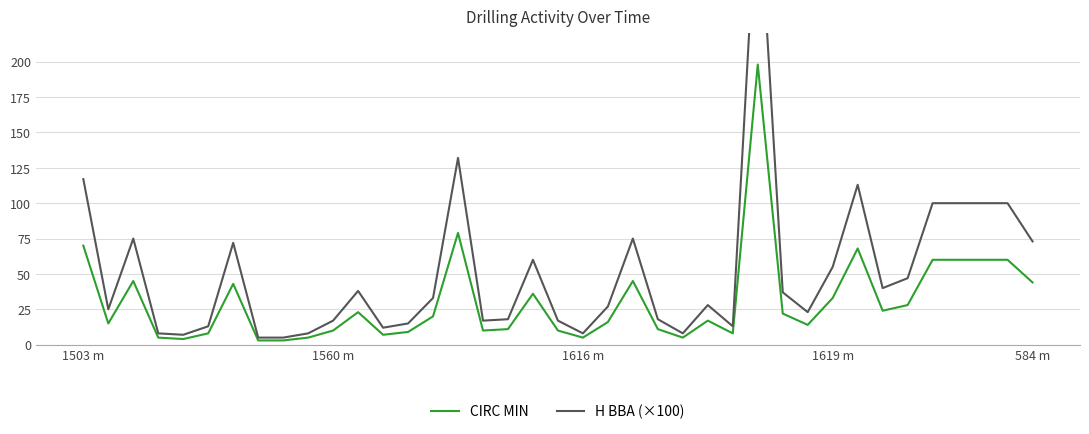

Does the chart display data point markers on the line(s)?

No